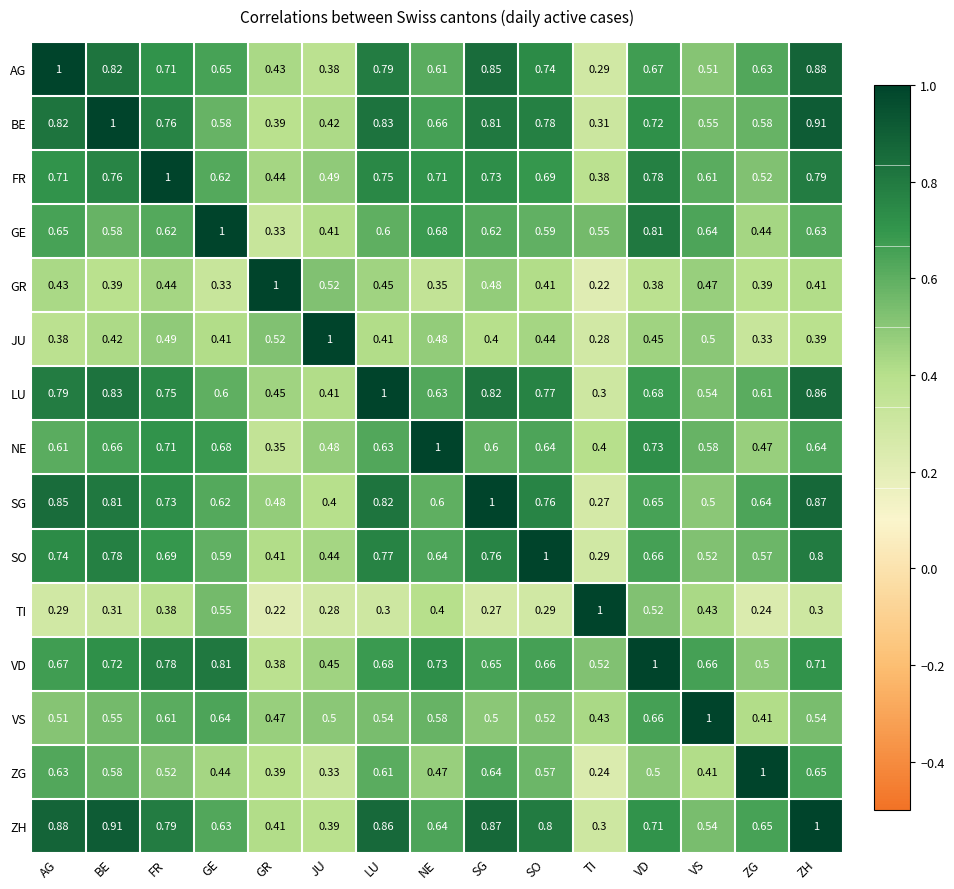

At which label does SG reach its peak?

SG